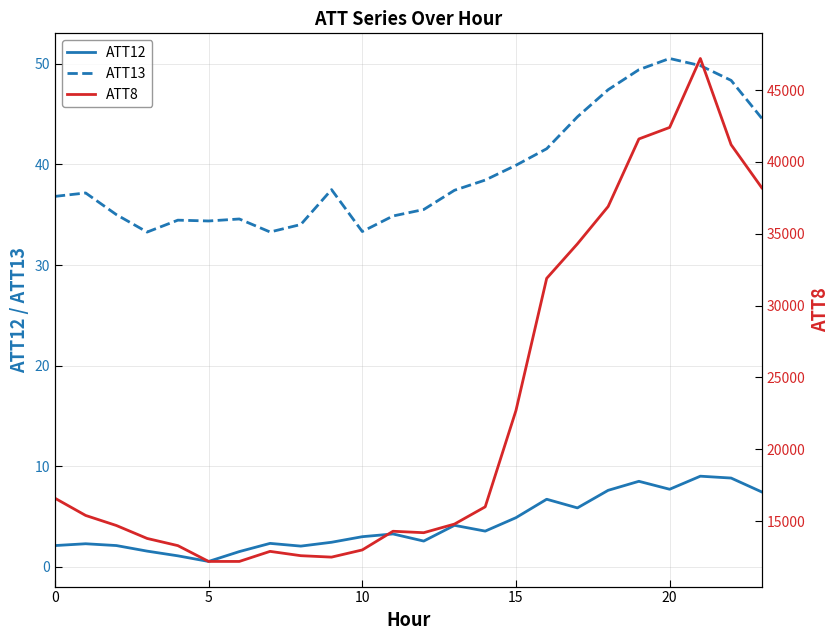

True or false: ATT13 and ATT12 intersect in this chart.

False